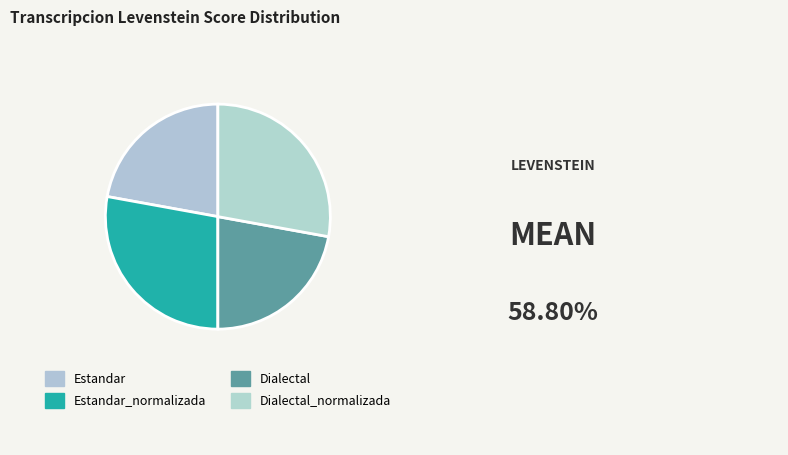

How many segments does this pie chart have?

4